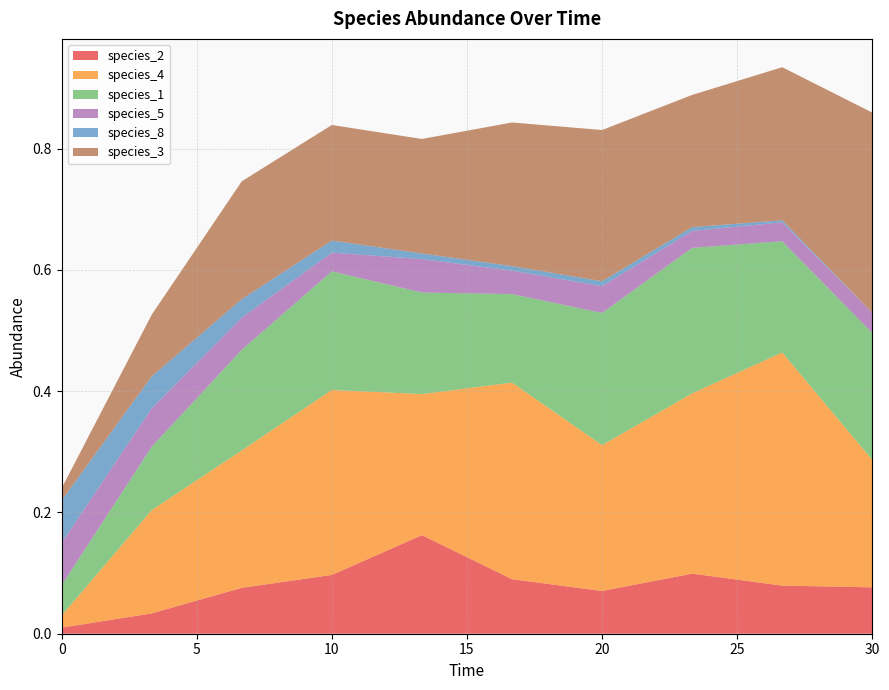

Reading left to right, extract all data points from this chart.

species_2: 0.0	0.0	0.1	0.1	0.2	0.1	0.1	0.1	0.1	0.1
species_4: 0.0	0.2	0.2	0.3	0.2	0.3	0.2	0.3	0.4	0.2
species_1: 0.1	0.1	0.2	0.2	0.2	0.1	0.2	0.2	0.2	0.2
species_5: 0.1	0.1	0.1	0.0	0.1	0.0	0.0	0.0	0.0	0.0
species_8: 0.1	0.1	0.0	0.0	0.0	0.0	0.0	0.0	0.0	0.0
species_3: 0.0	0.1	0.2	0.2	0.2	0.2	0.2	0.2	0.3	0.3